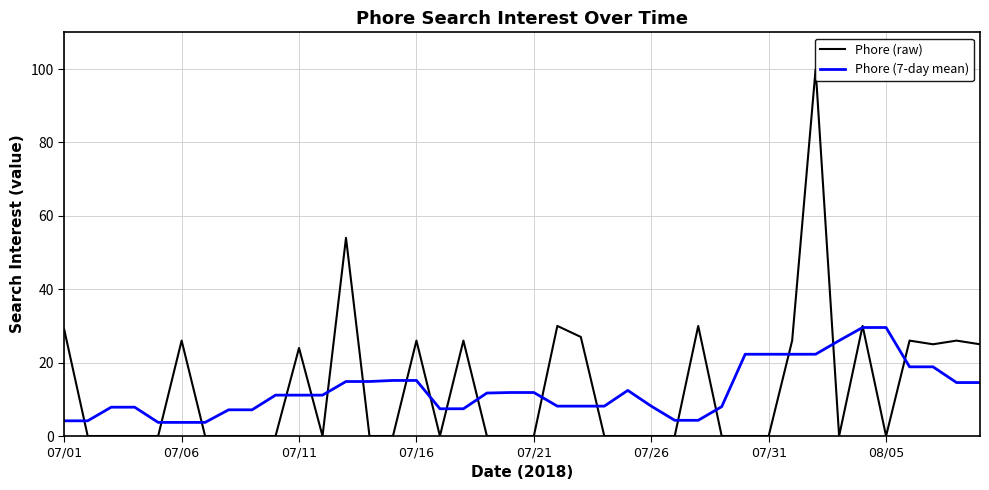

What is the highest value of the Phore (7-day mean) series?

29.6